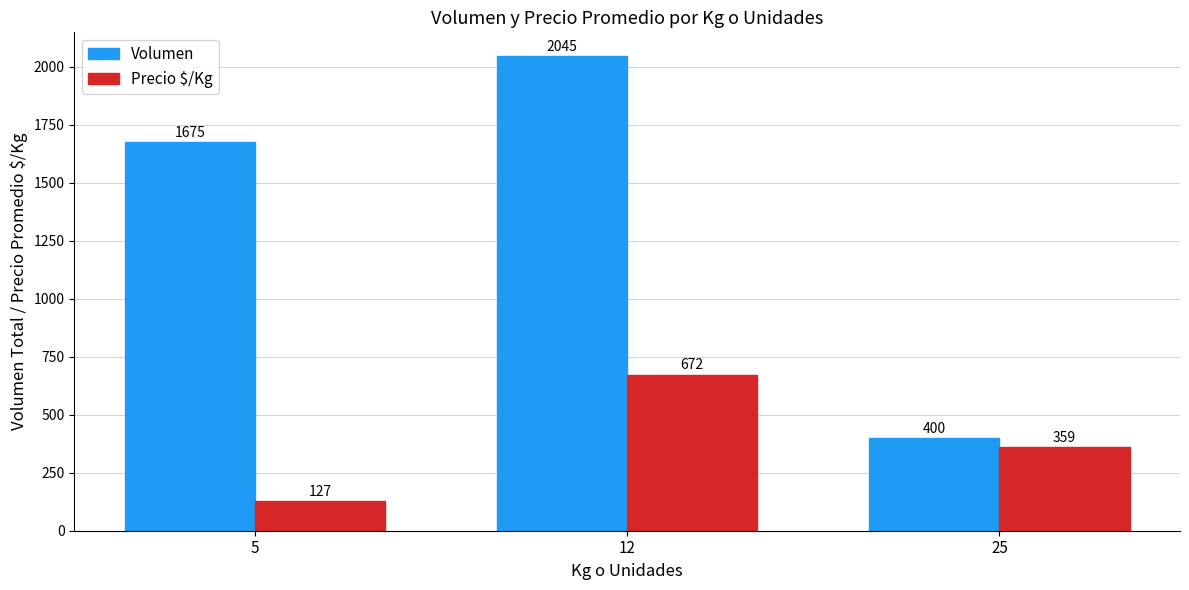

Count the Precio $/Kg values in the range 127 to 672.

3